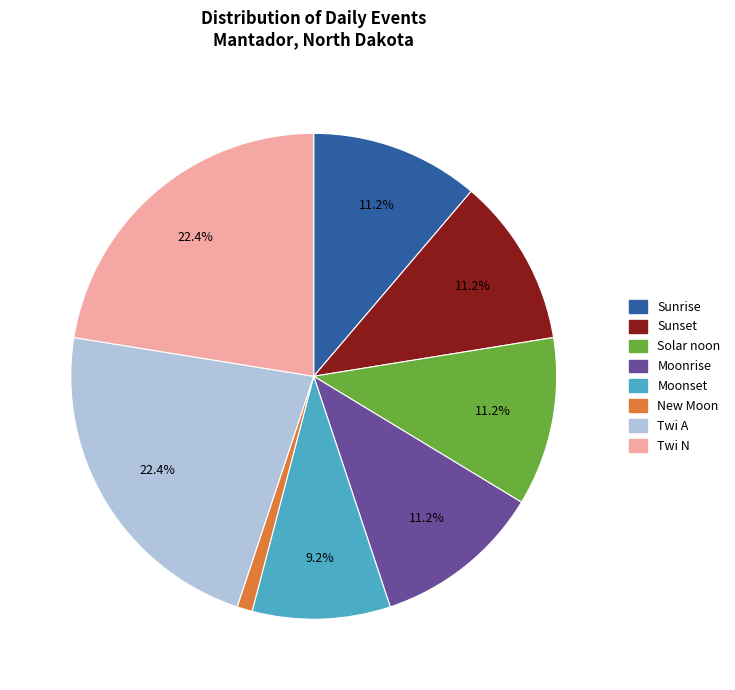

To the nearest percent, what percentage of the pie is Moonrise?

11%